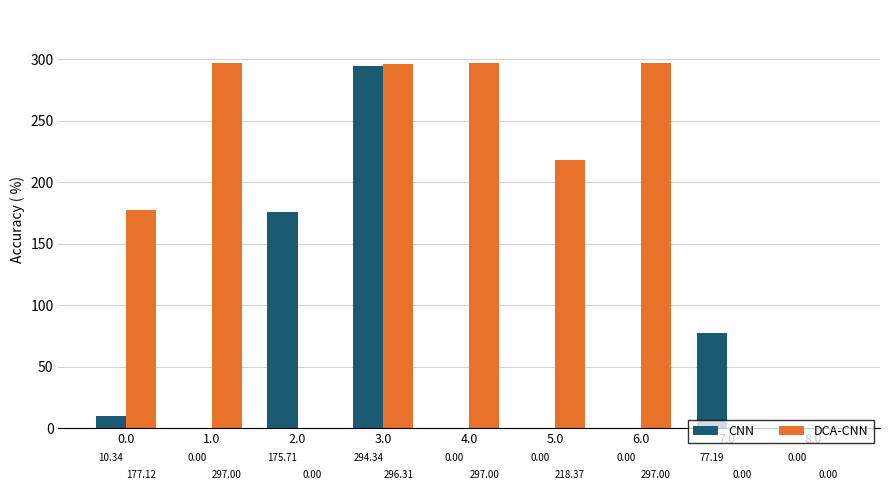

Which series has the largest total across all categories?

DCA-CNN